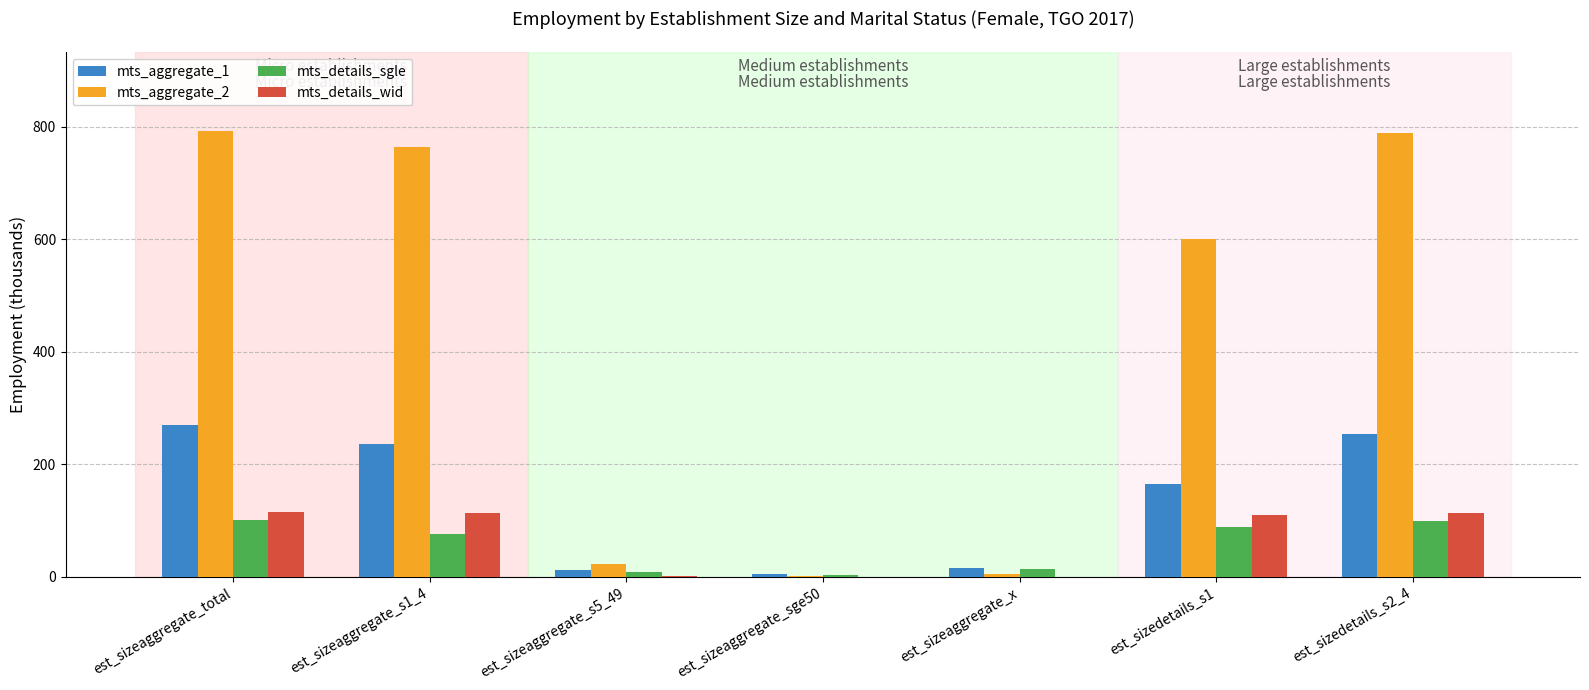

What is the sum of the mts_aggregate_2 values at est_sizeaggregate_s1_4 and est_sizeaggregate_total?

1556.5